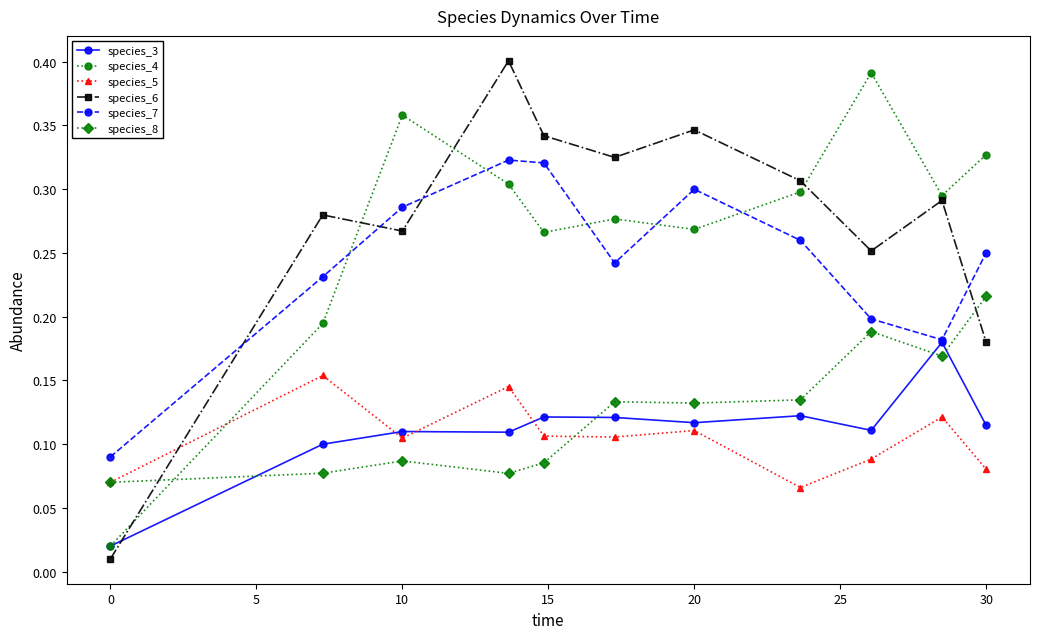

How many lines are shown in the chart?

6